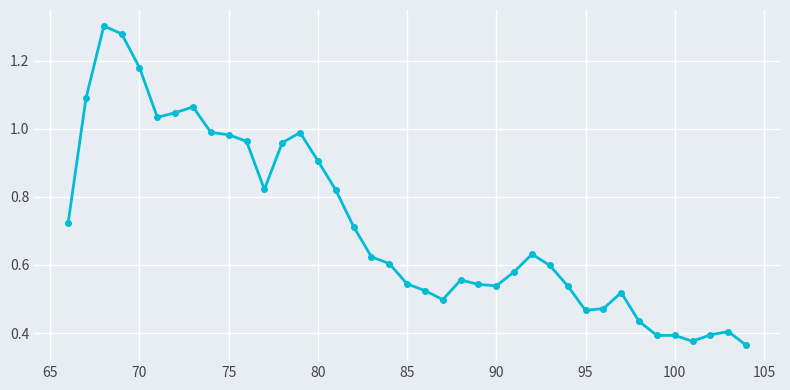

What is the difference between the maximum and minimum values?

0.9